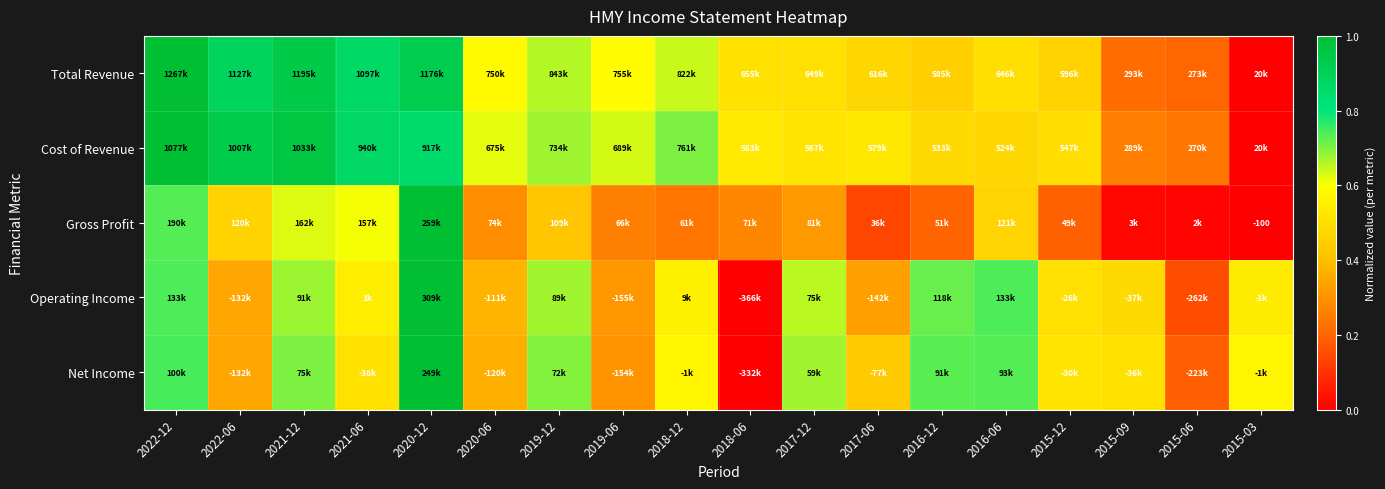

The value of Net Income at 2021-06 is 0.3. True or false?

False